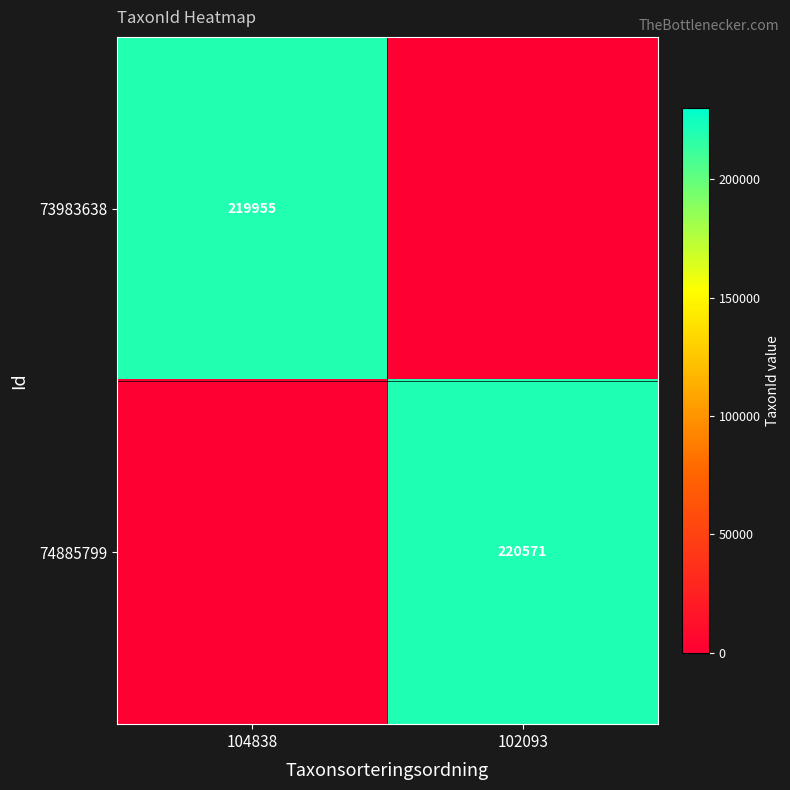

Is the value of 74885799 at 102093 greater than the value of 73983638 at 104838?

Yes